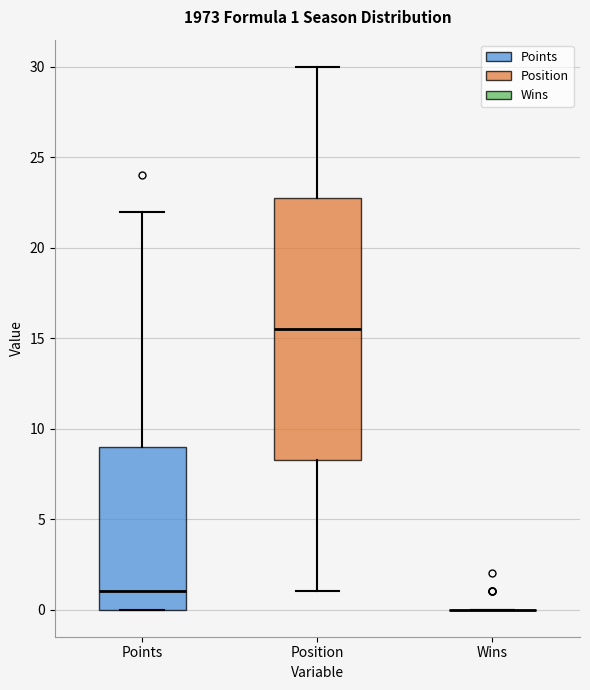

Which box is the tallest, from its lower edge to its upper edge?

Position